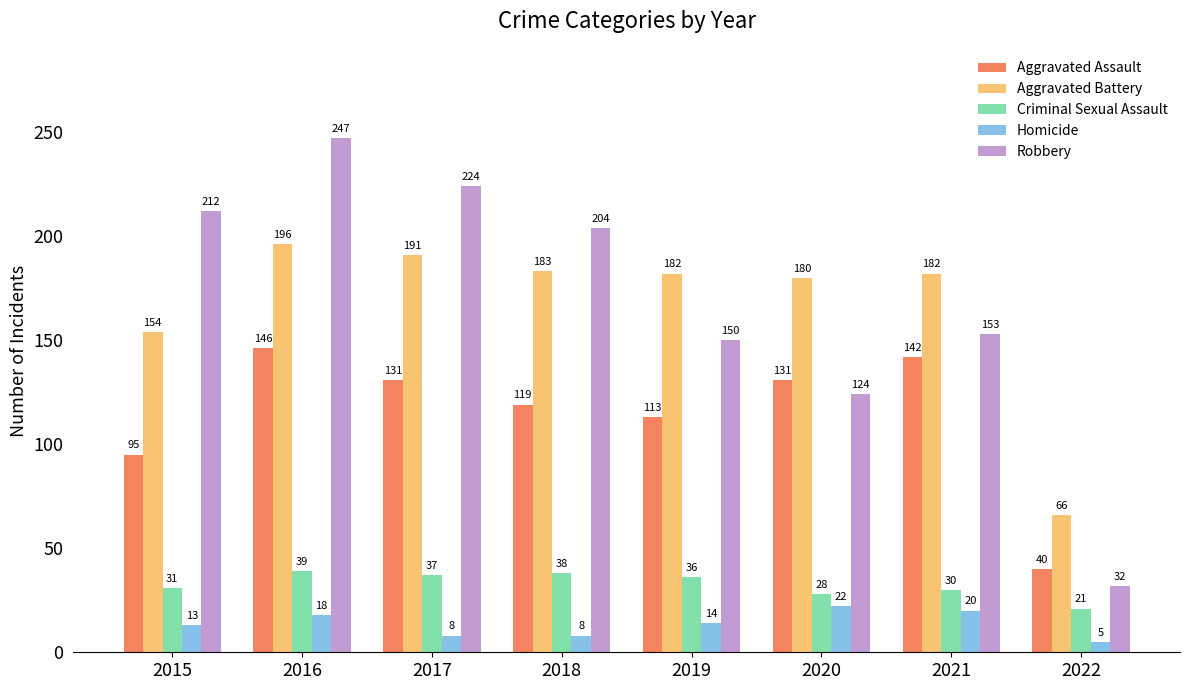

Rank the series by their maximum value, from lowest to highest.

Homicide, Criminal Sexual Assault, Aggravated Assault, Aggravated Battery, Robbery